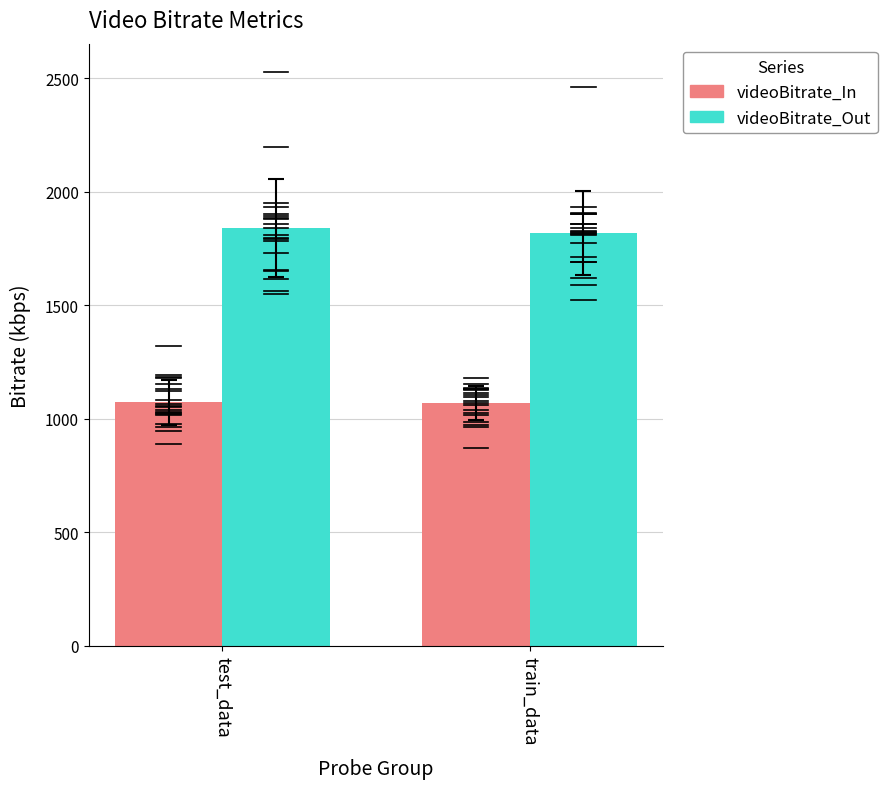

What is the spread (max minus min) of values at test_data?

769.0